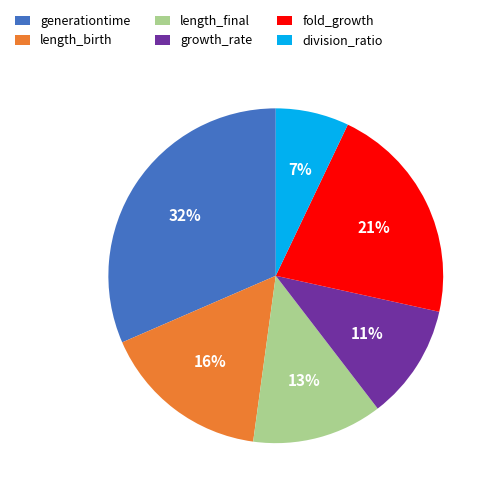

The length_final slice represents 13% of the pie. True or false?

True